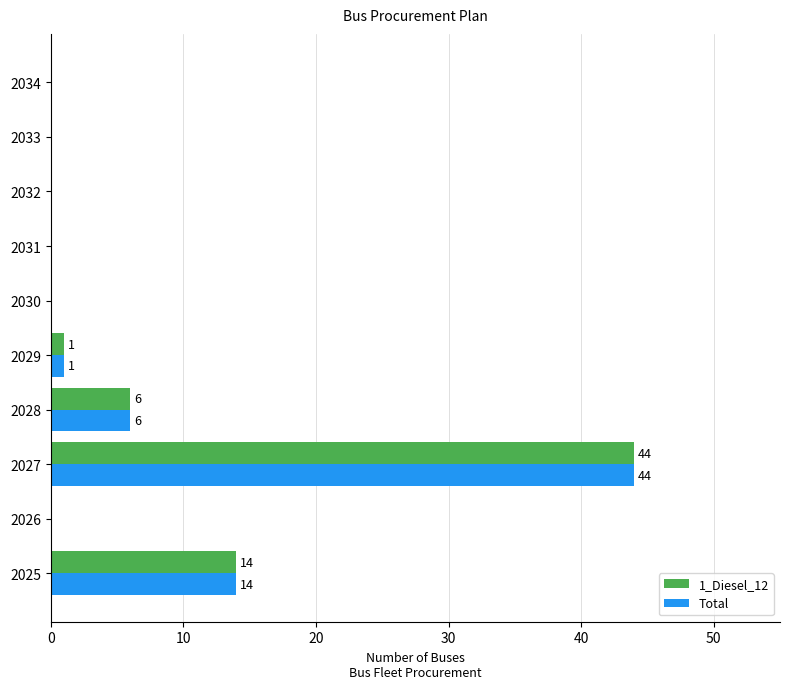

Which label corresponds to the largest value in the chart?

2027